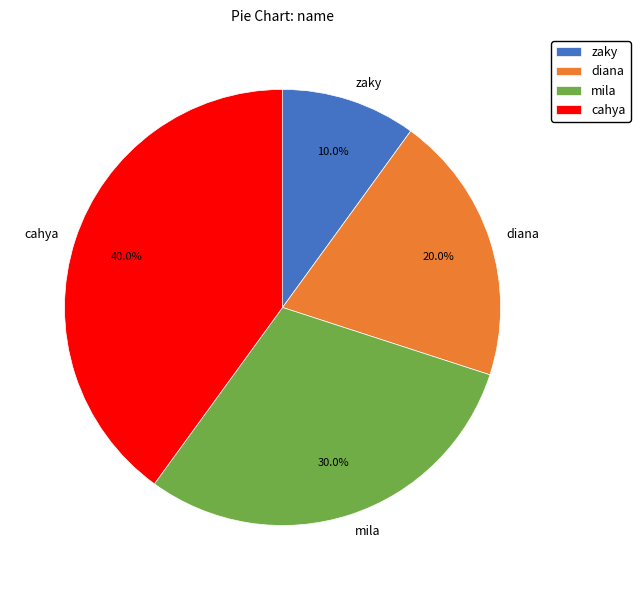

To the nearest percent, what is the difference between the cahya and zaky slice percentages?

30%